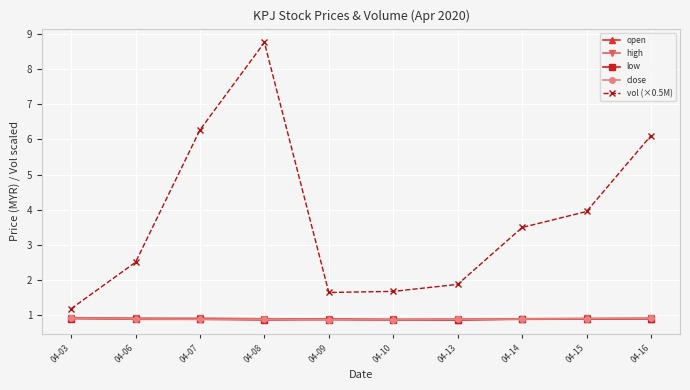

Count the high values in the range 0 to 1.

10